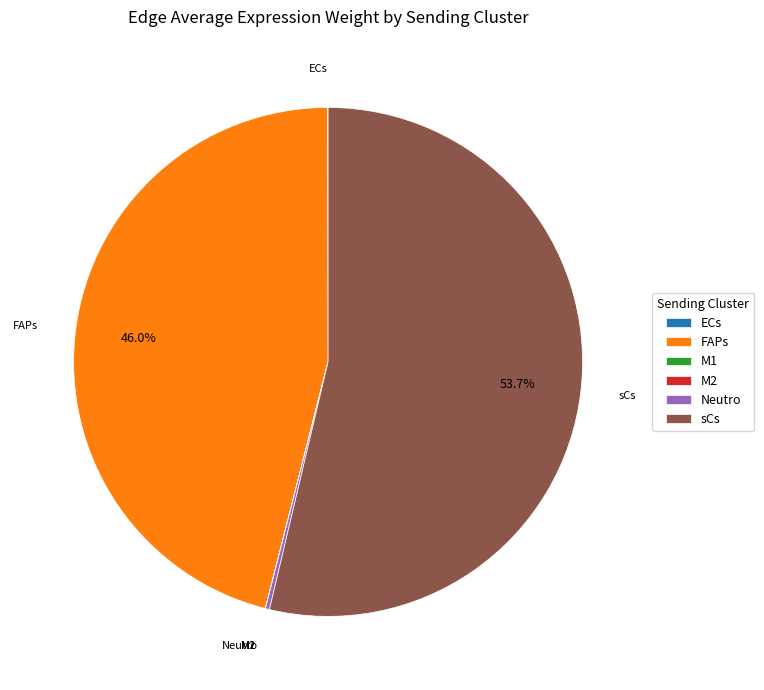

Do sCs and FAPs together represent more than half of the pie?

Yes